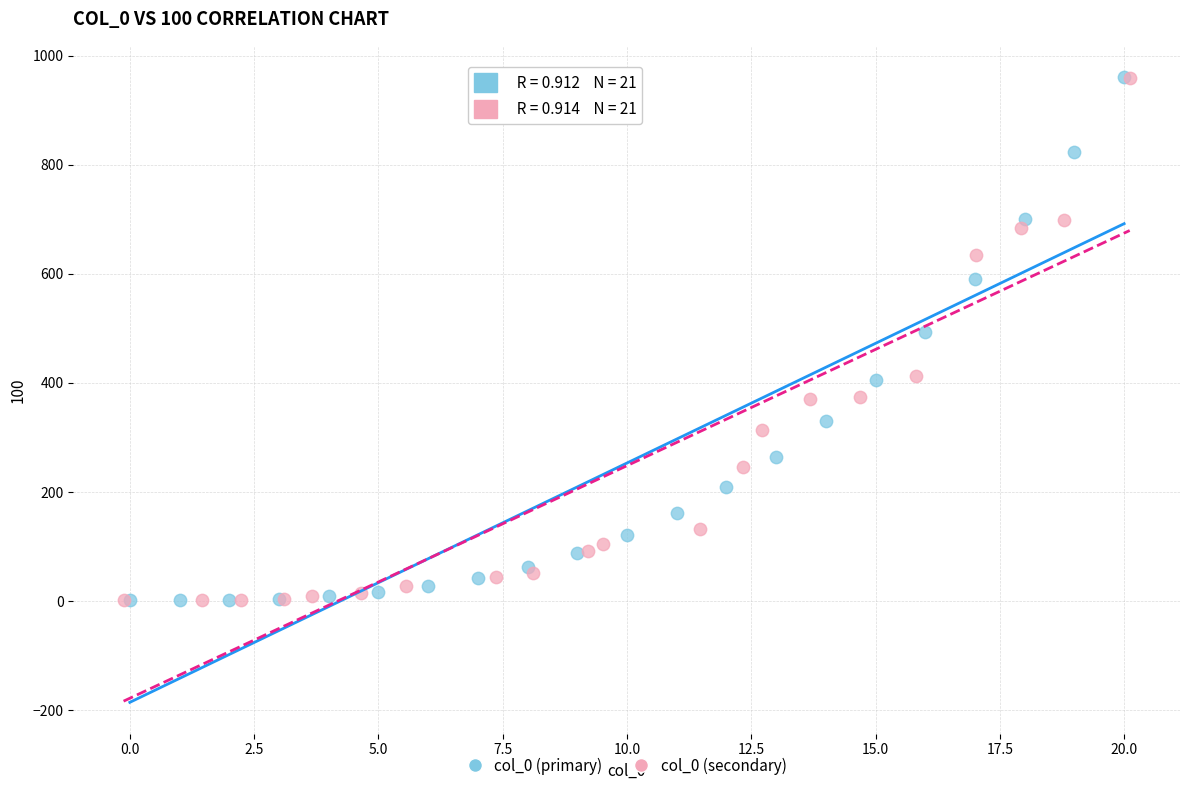

What are all the series names shown in the legend?

col_0 (primary), col_0 (secondary)